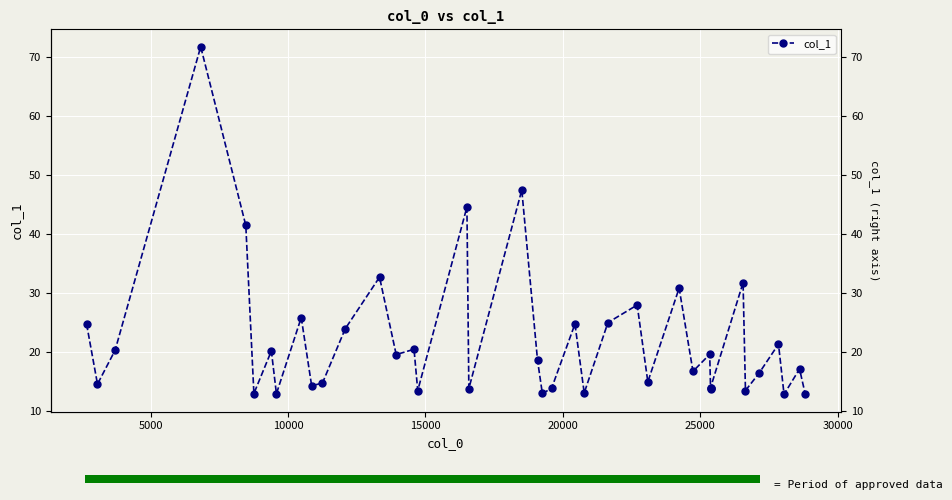

Does the chart contain stacked bars?

No